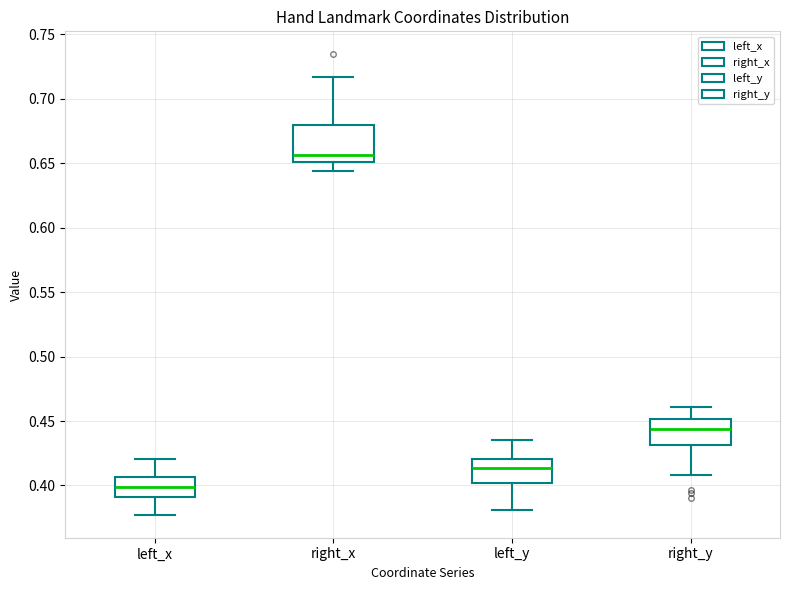

Reading left to right, transcribe this box plot: for each box, give where its median line is, the range the box spans, and where its two whiskers end, as read against the y-axis. The values are not printed on the chart, so give them approximately, as read against the axis.

left_x: median 0.400, box 0.390 to 0.405, whiskers 0.375 to 0.420
right_x: median 0.655, box 0.650 to 0.680, whiskers 0.645 to 0.715
left_y: median 0.415, box 0.400 to 0.420, whiskers 0.380 to 0.435
right_y: median 0.445, box 0.430 to 0.450, whiskers 0.410 to 0.460